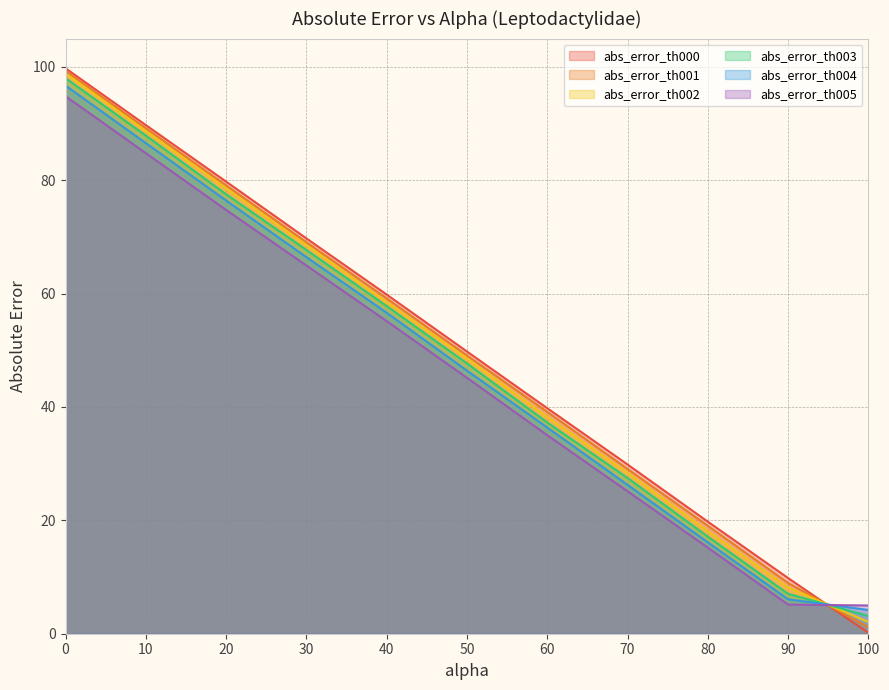

How many intersections are there between abs_error_th000 and abs_error_th004?

1